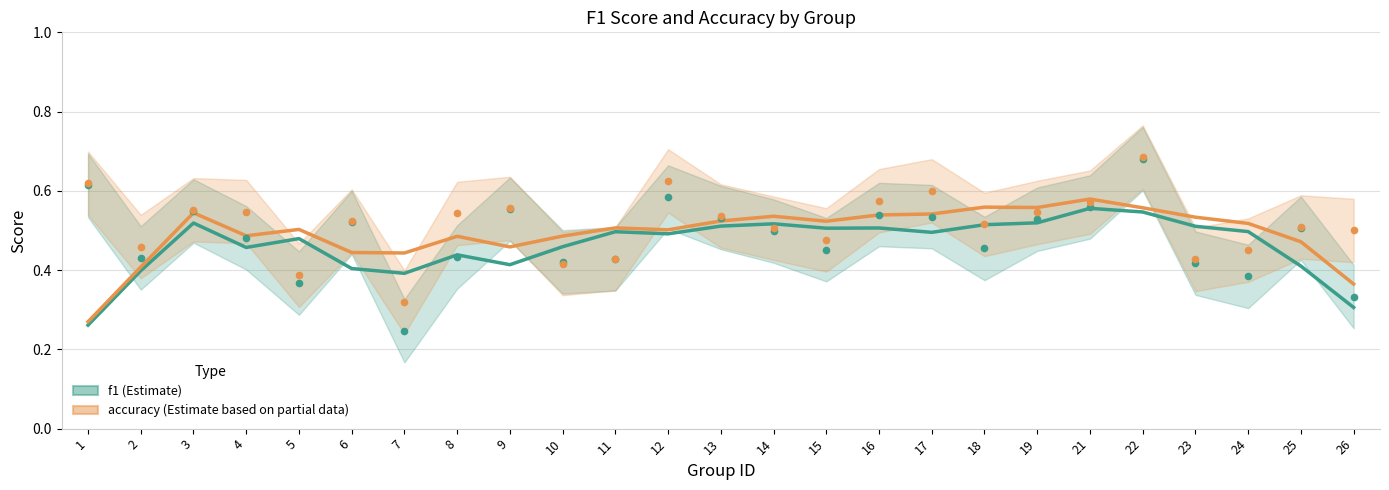

What is the total value across all series at 14?

1.1